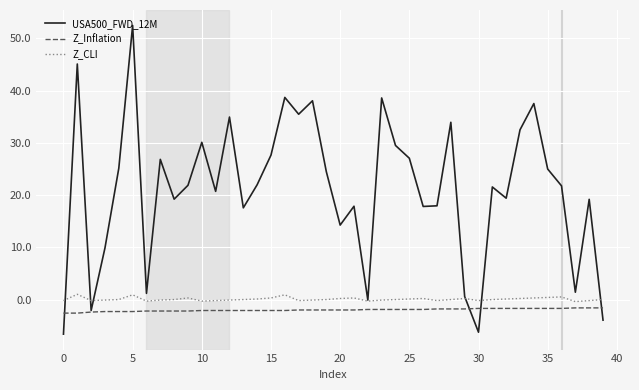

What is the difference between the maximum and minimum values in the USA500_FWD_12M series?

59.1